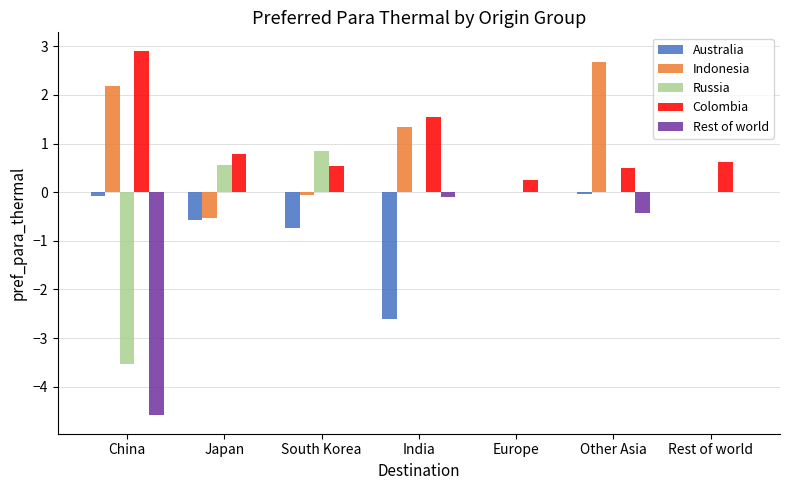

At which category is the sum across all series the highest?

Other Asia